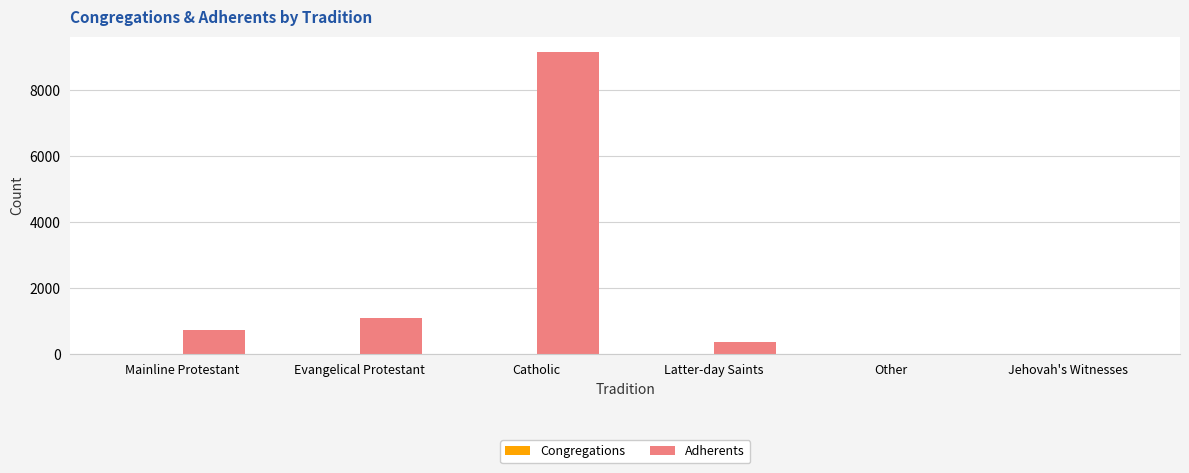

At which category is the sum across all series the highest?

Catholic